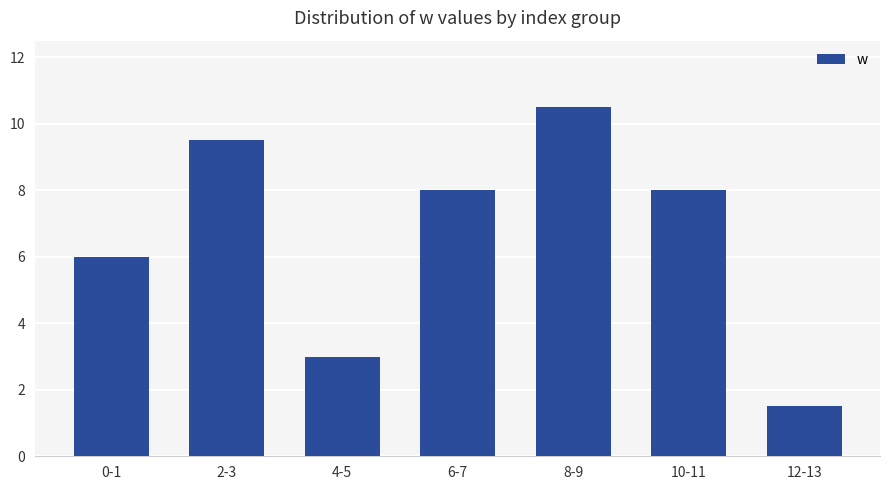

How many data points are less than 8?

3